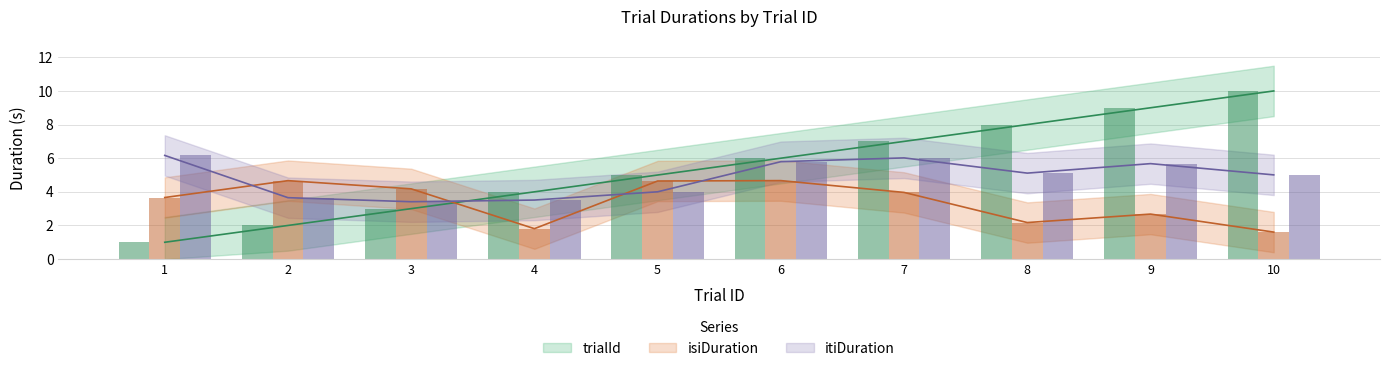

What is the spread (max minus min) of values at 10?

8.4